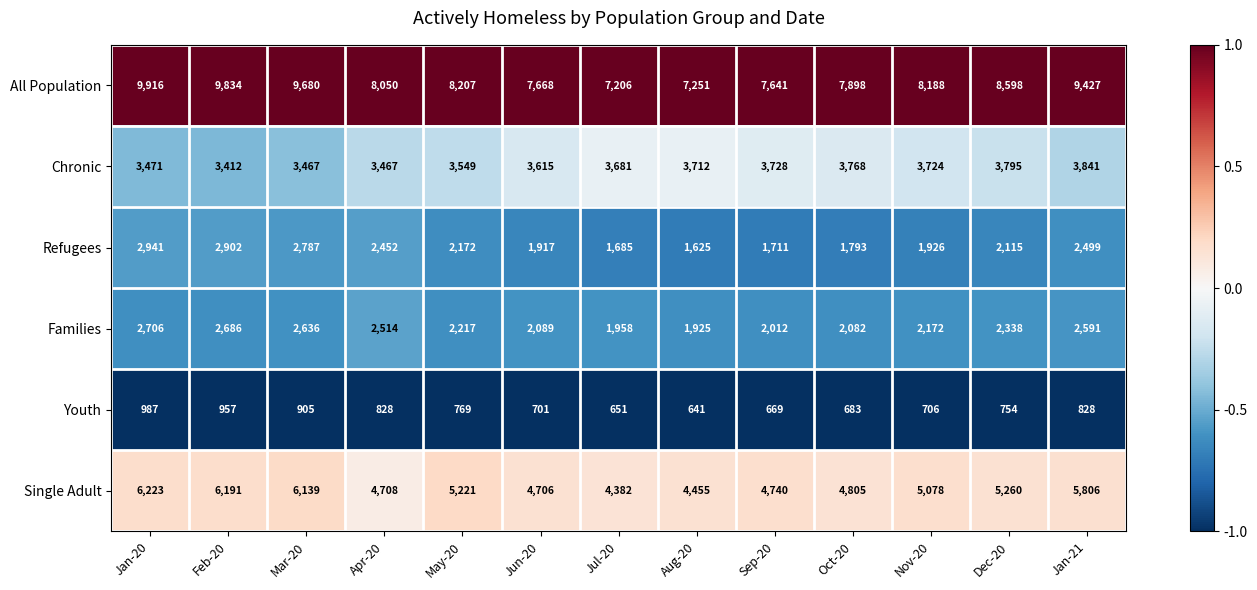

Between Jul-20 and Nov-20, which series saw the biggest shift?

All Population